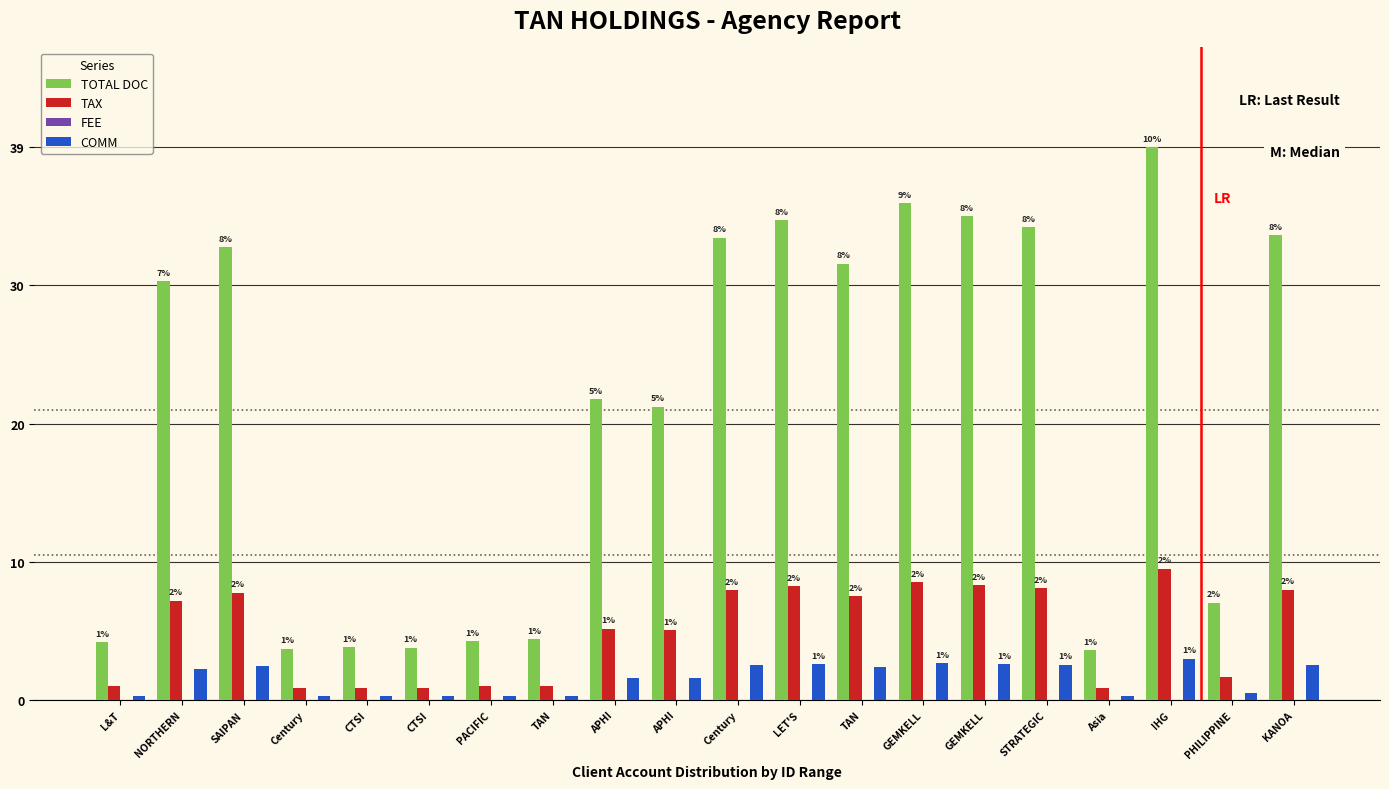

Are the bars grouped side by side (vs. stacked)?

Yes